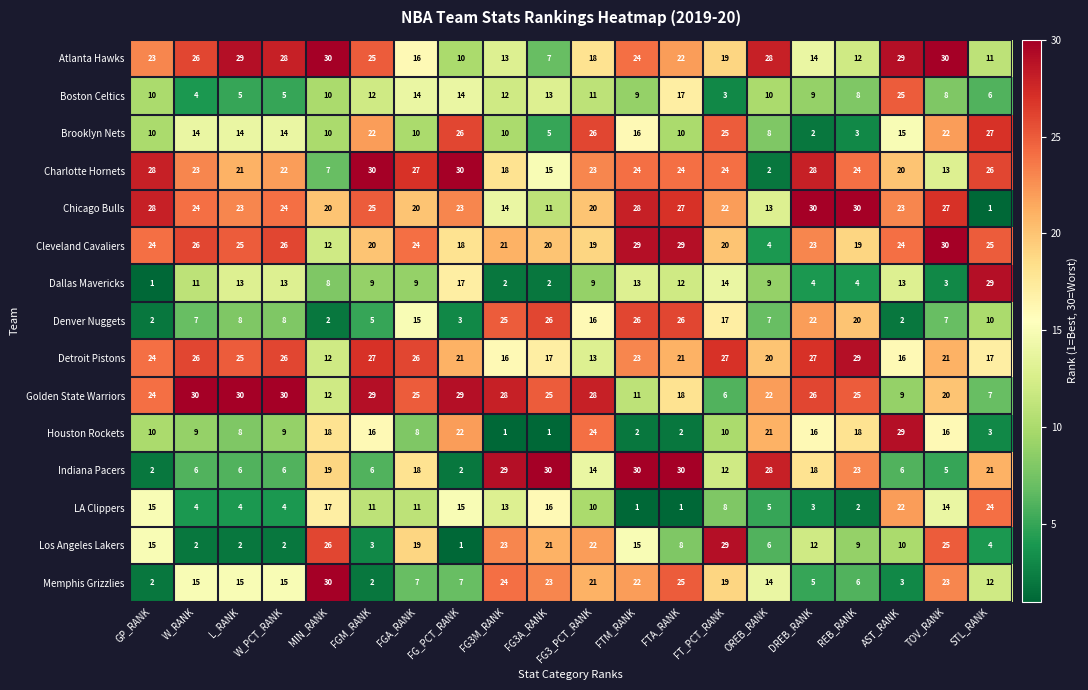

What is the average value of the Houston Rockets series?

12